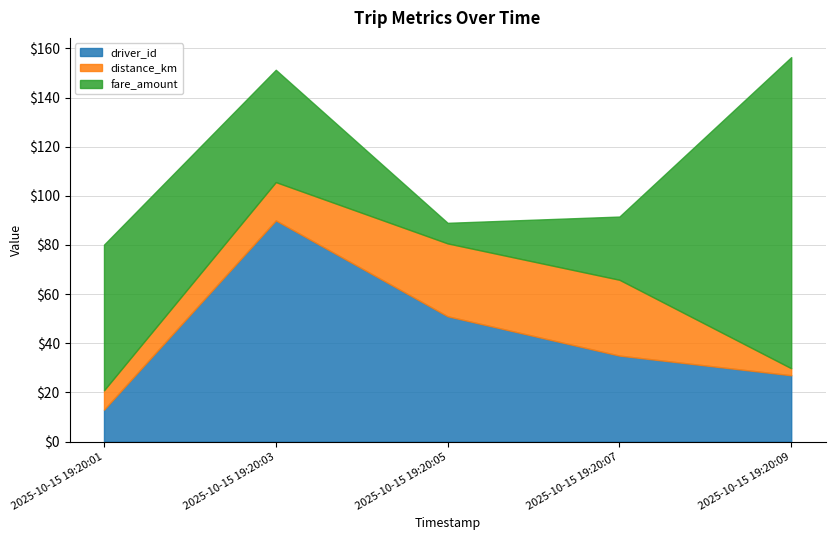

Reading right to left, transcribe all the data shown in this chart.

driver_id: 2025-10-15 19:20:09=27.0	2025-10-15 19:20:07=35.0	2025-10-15 19:20:05=51.0	2025-10-15 19:20:03=90.0	2025-10-15 19:20:01=13.0
distance_km: 2025-10-15 19:20:09=2.9	2025-10-15 19:20:07=30.9	2025-10-15 19:20:05=29.6	2025-10-15 19:20:03=15.6	2025-10-15 19:20:01=7.9
fare_amount: 2025-10-15 19:20:09=126.6	2025-10-15 19:20:07=25.7	2025-10-15 19:20:05=8.4	2025-10-15 19:20:03=45.7	2025-10-15 19:20:01=59.3